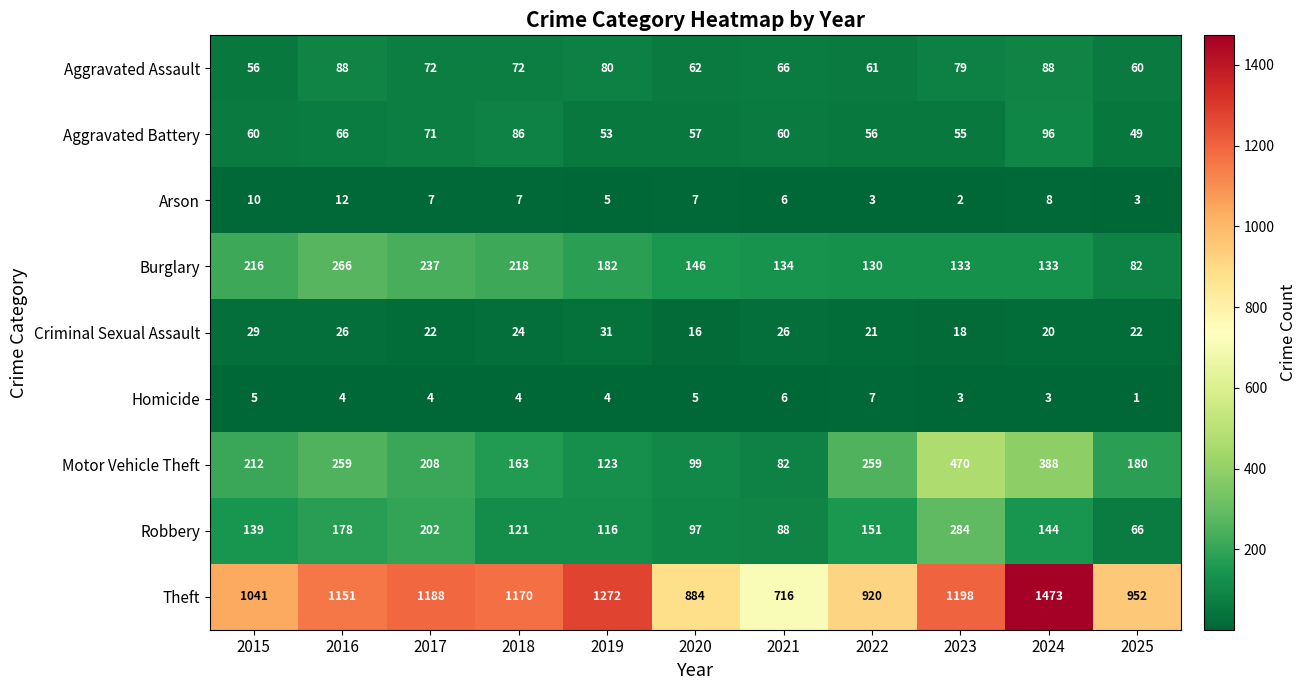

At which category is the sum across all series the highest?

2024